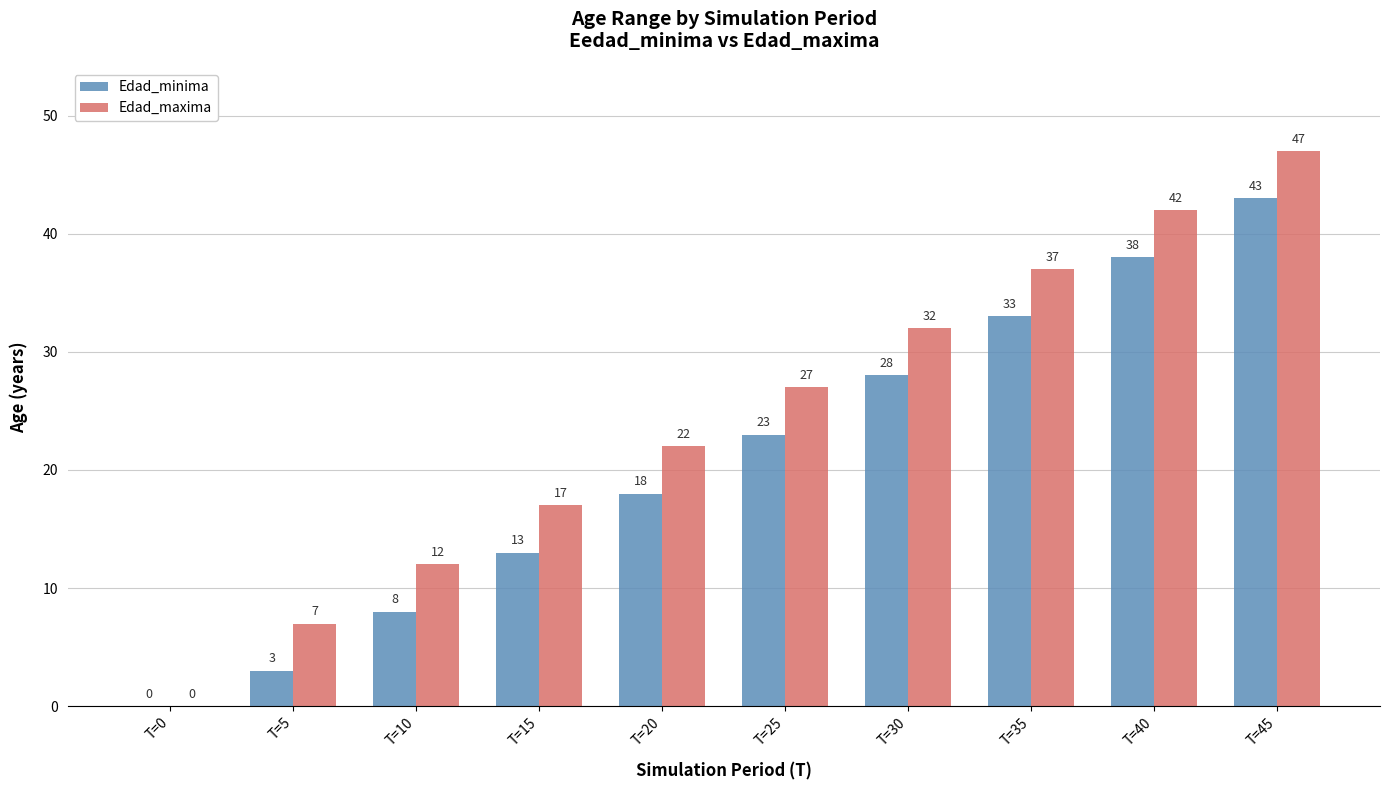

What is the approximate value of Edad_maxima at T=30?

32